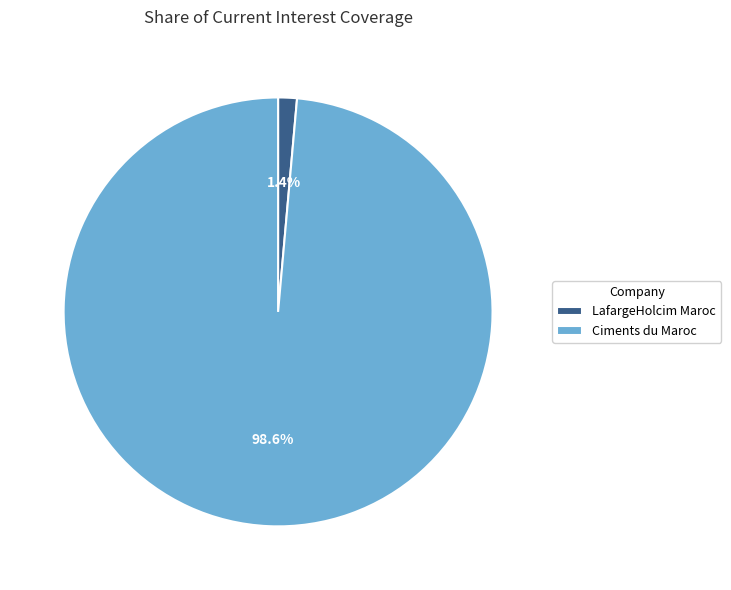

To the nearest percent, what is the difference between the largest and smallest slice percentages?

97%